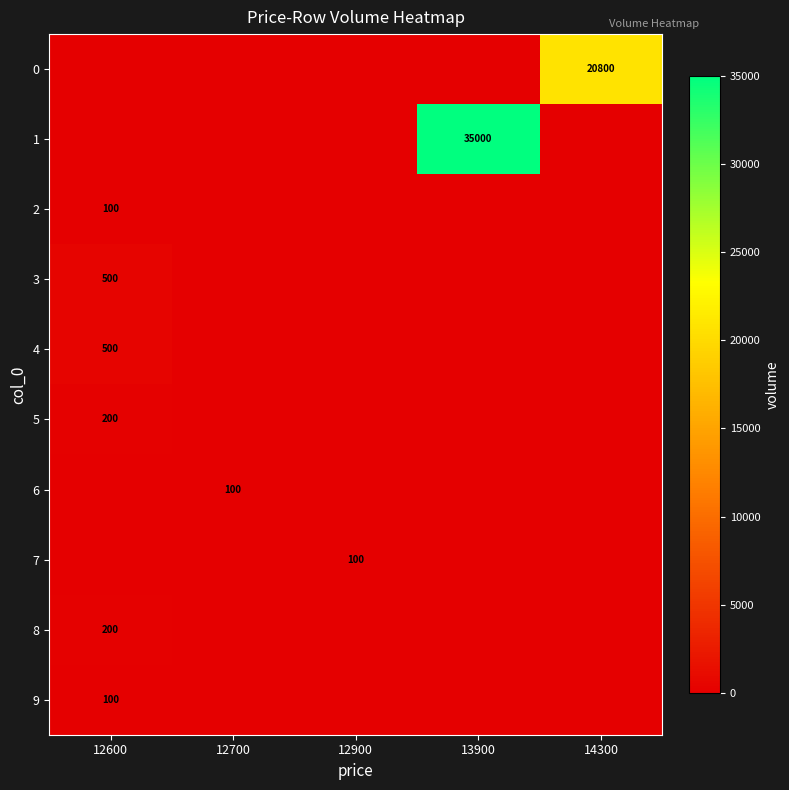

True or false: 1 has a value of 35000 at 13900.

True